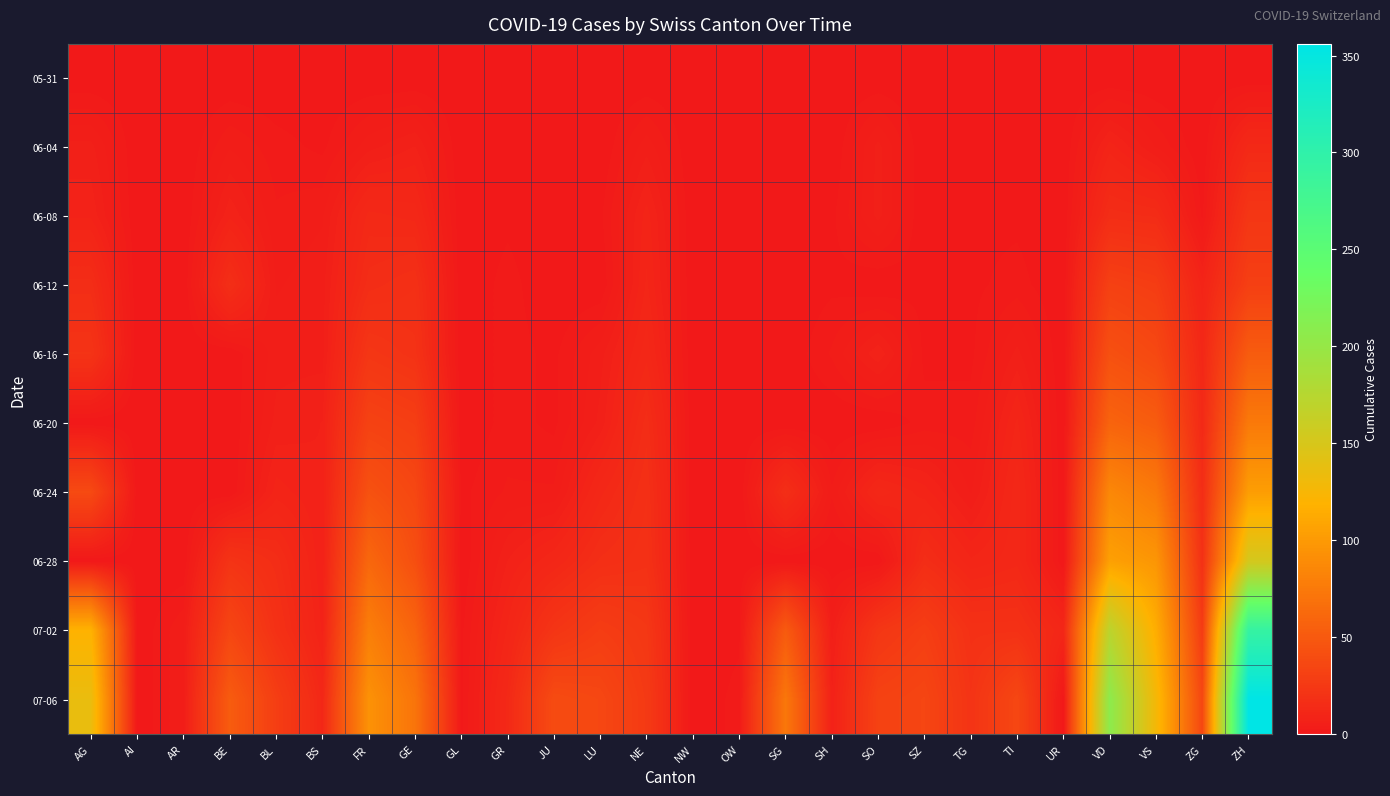

At which category is the sum across all series the highest?

ZH